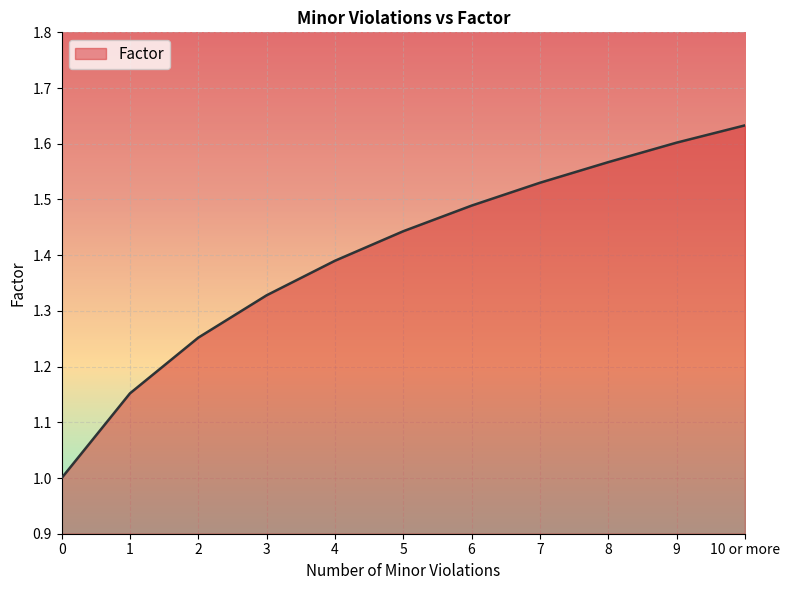

List the labels in order of value, smallest first.

0, 1, 2, 3, 4, 5, 6, 7, 8, 9, 10 or more